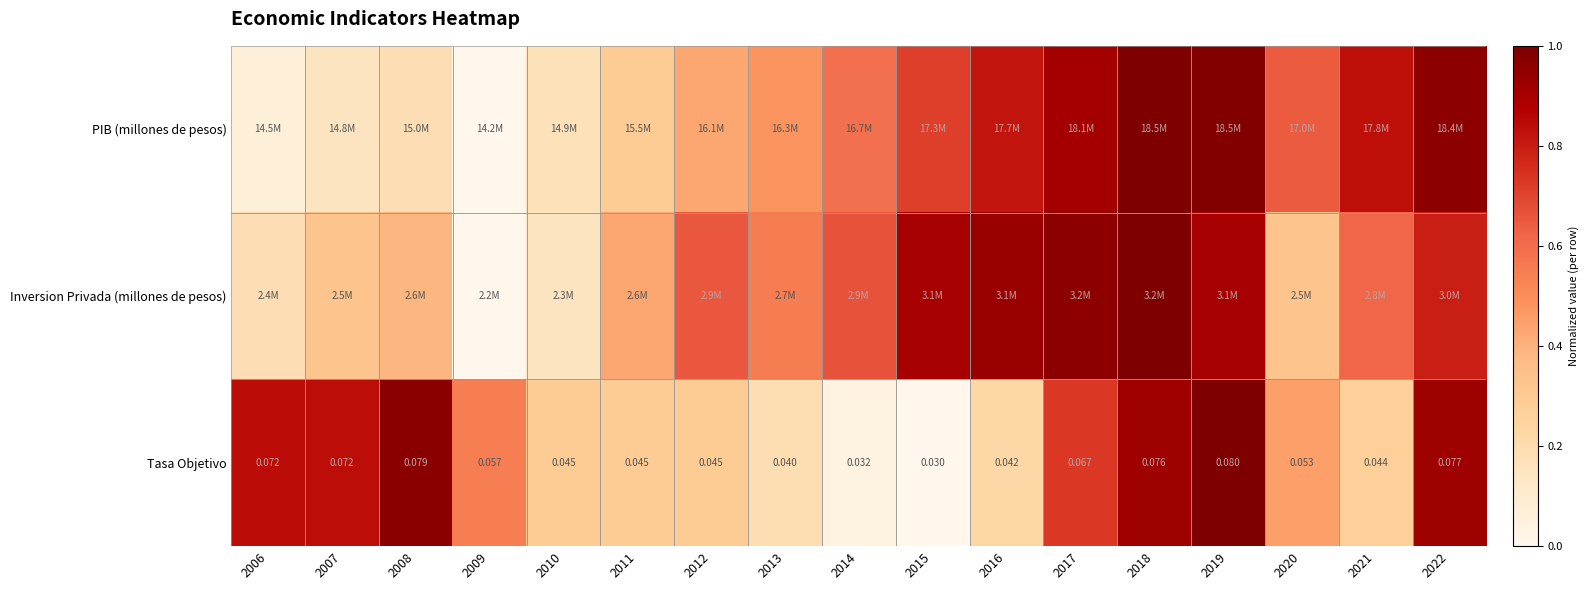

The Inversion Privada (millones de pesos) series shows 0.0 at 2009. True or false?

True